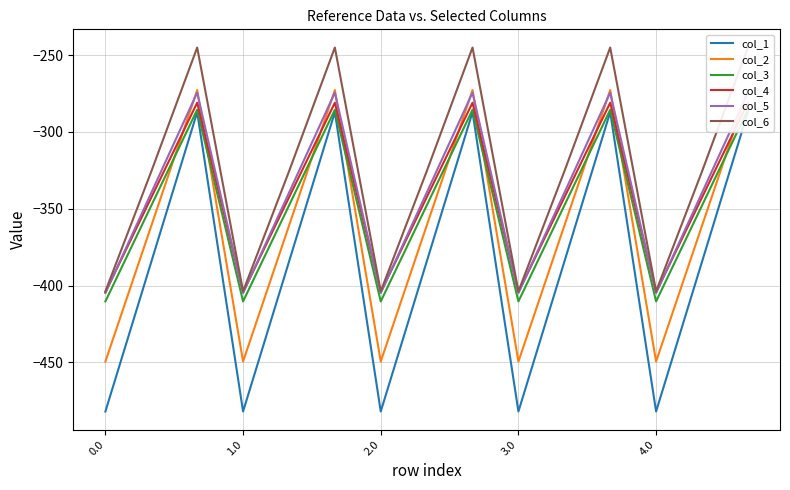

What is the label of the 12th point from the right?

1.0